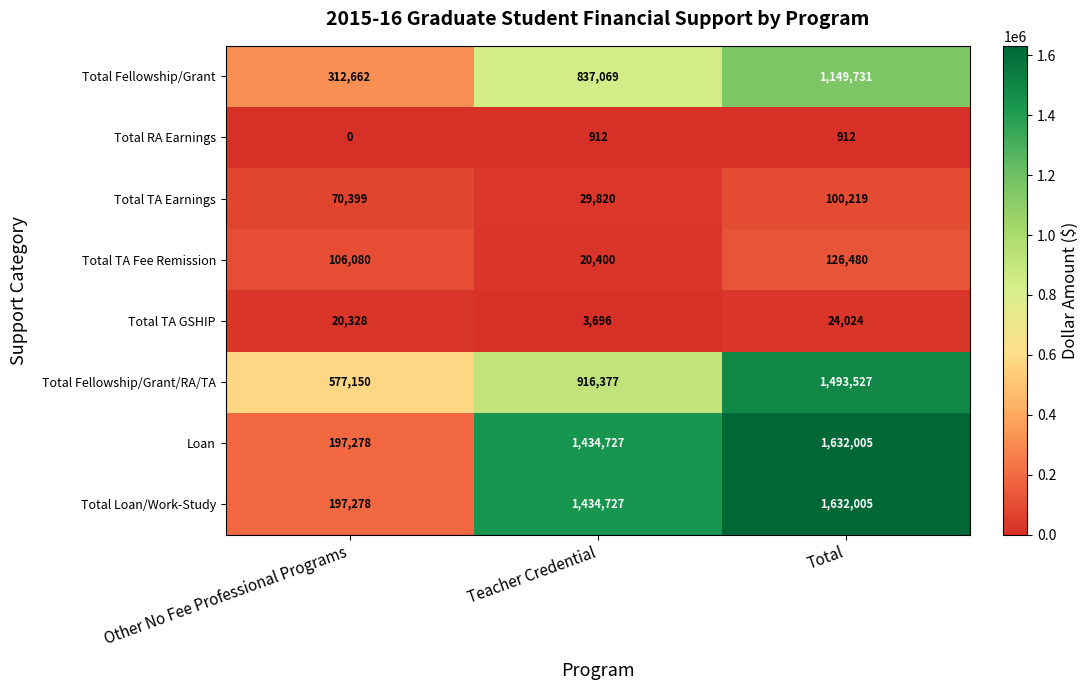

What is the sum of the Total Fellowship/Grant values at Other No Fee Professional Programs and Total?

1462393